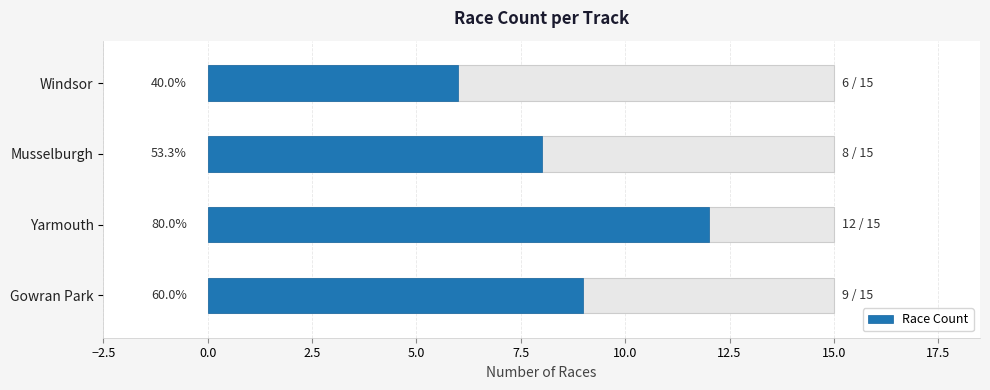

How many categories are shown in the chart?

4